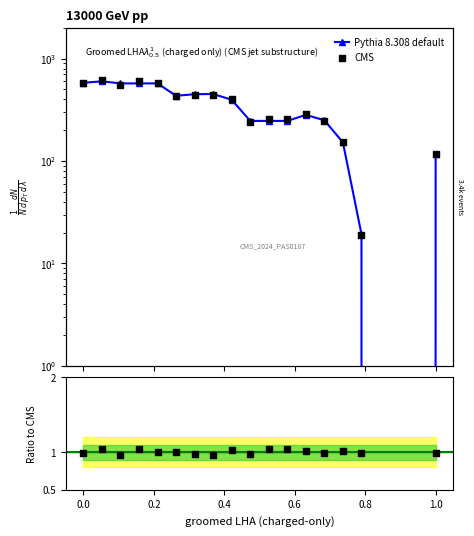

What is the change in value from 12 to 13?

-32.2